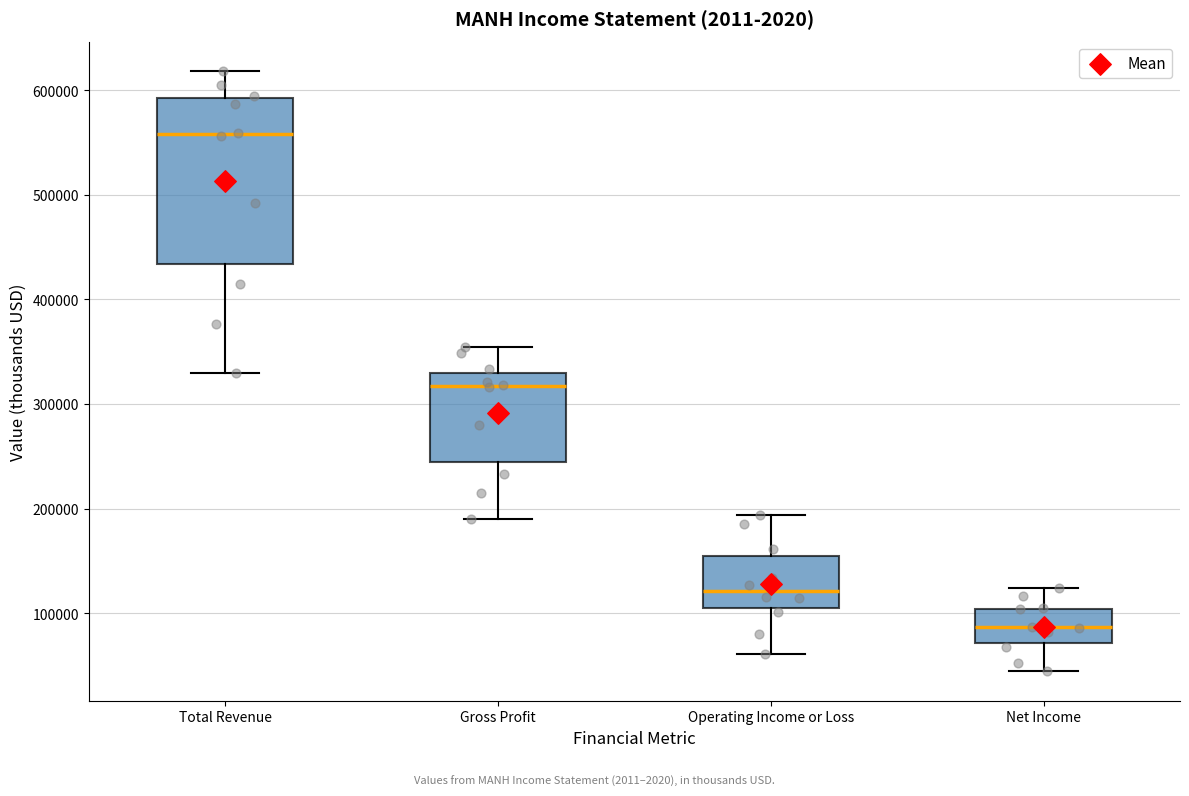

Which box is the tallest, from its lower edge to its upper edge?

Total Revenue